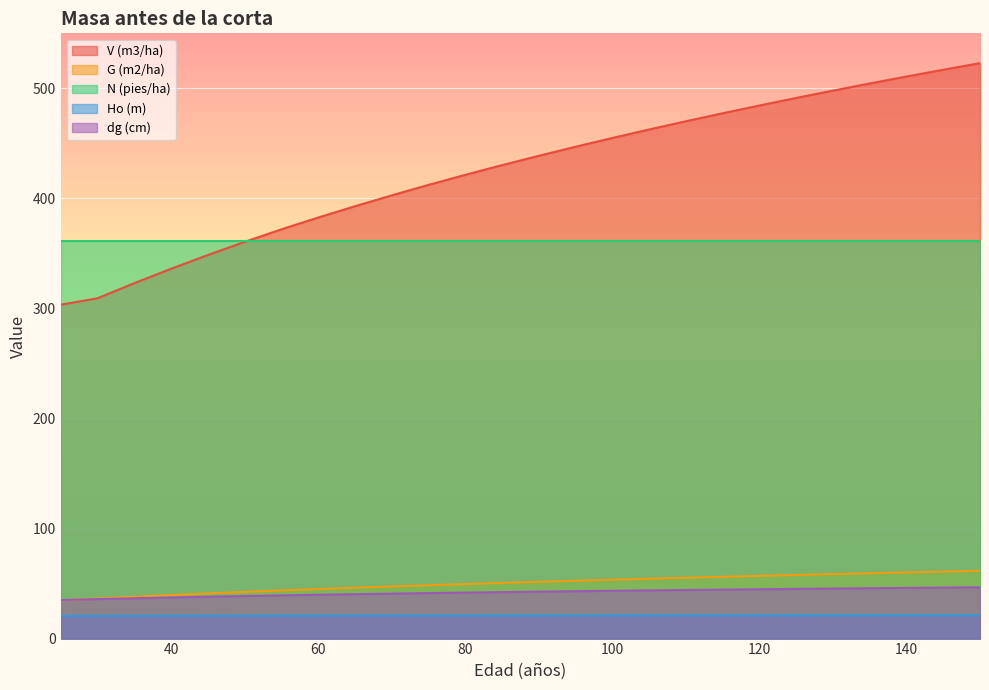

True or false: Ho (m) has more than 2 interior local peaks.

False